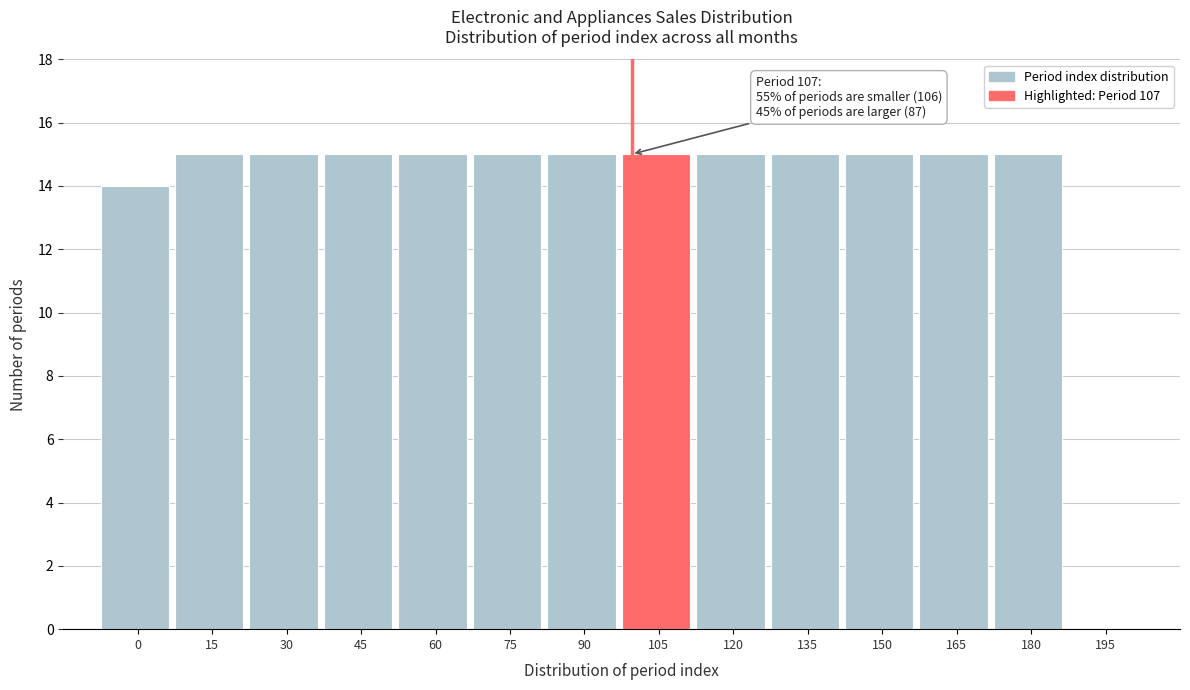

Reading left to right, extract all data points from this chart.

0=14	15=15	30=15	45=15	60=15	75=15	90=15	105=15	120=15	135=15	150=15	165=15	180=15	195=0